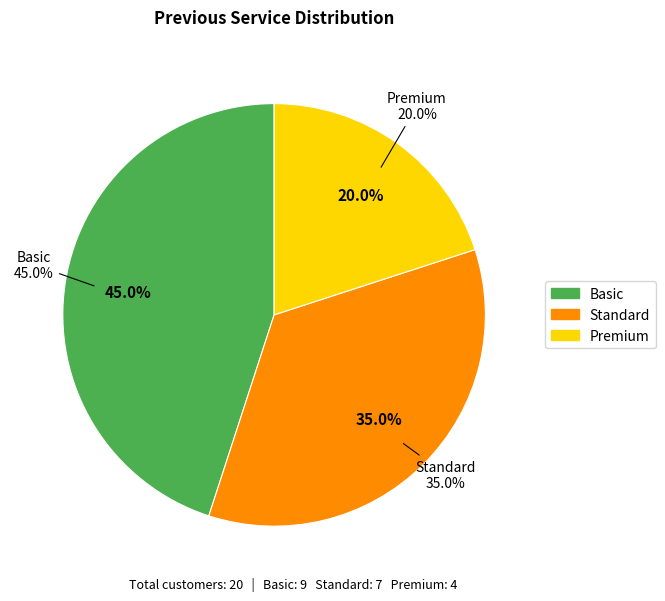

Is the sum of Basic and Premium greater than half?

Yes